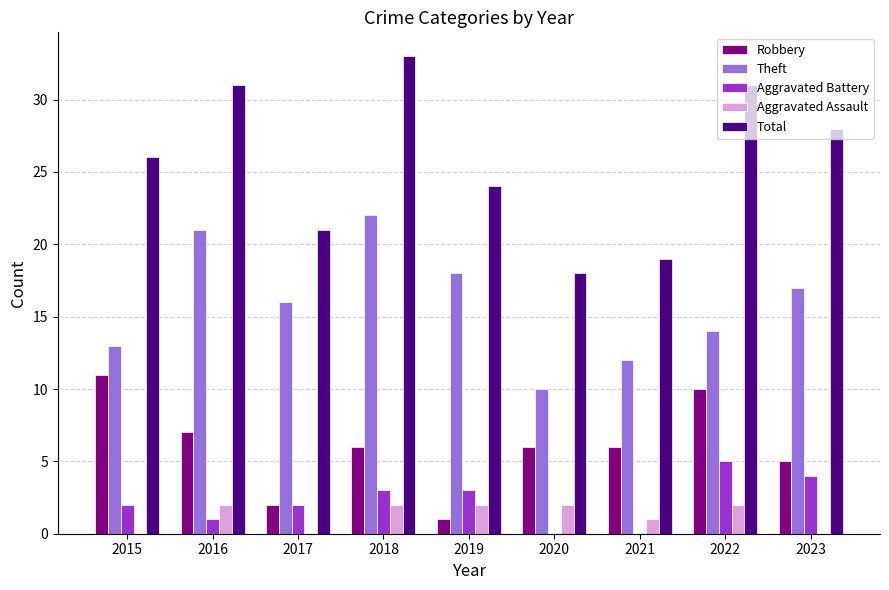

Read the Aggravated Assault value at 2022.

2